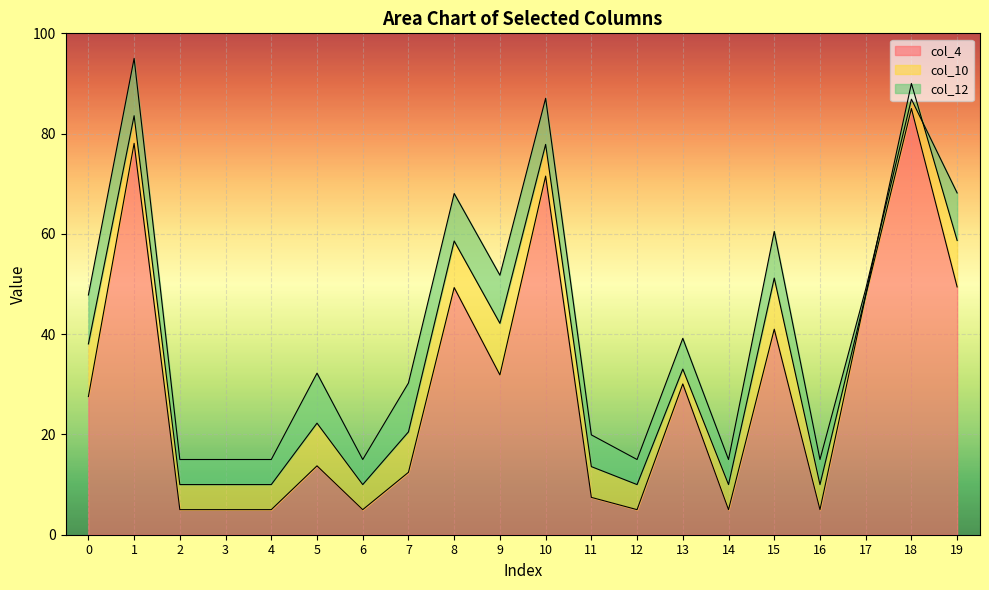

In col_4, how many points are lower than both neighbors (excluding endpoints)?

5